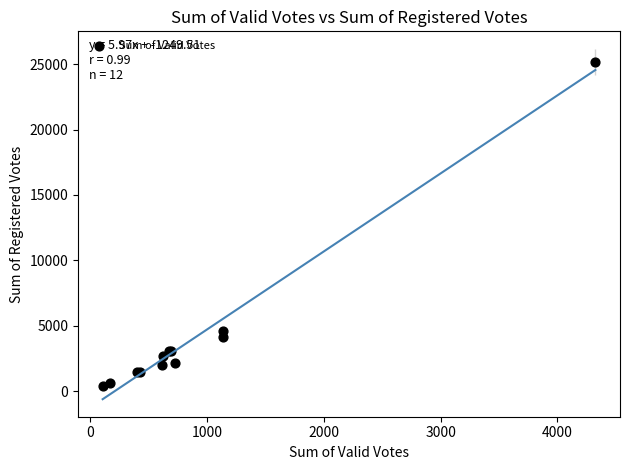

What Y value in the scatter plot is closest to 12769?

4628